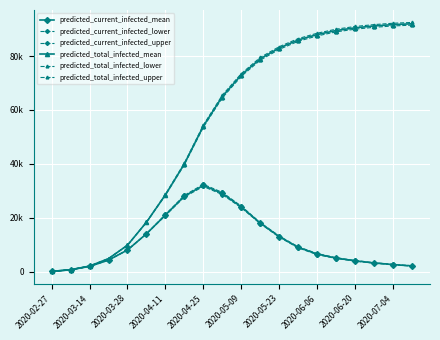

Which category has the lowest value in the predicted_current_infected_upper series?

2020-02-27